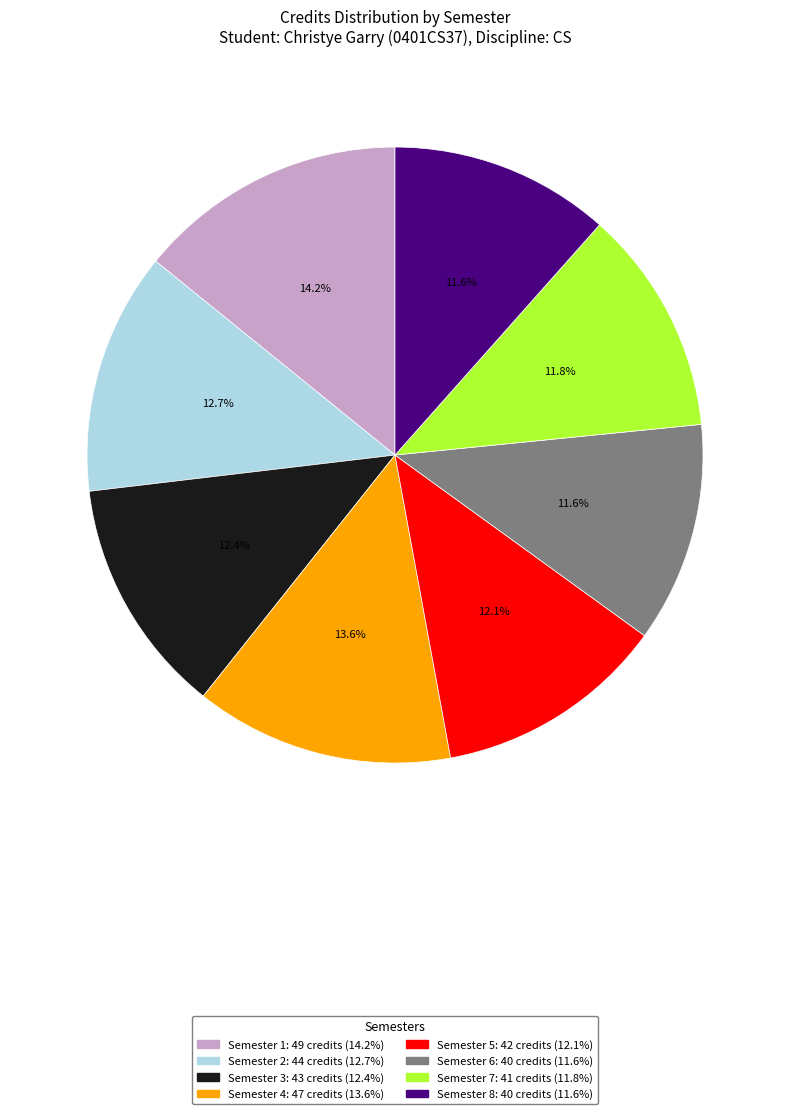

What percentage is the Semester 3 slice, to the nearest percent?

12%